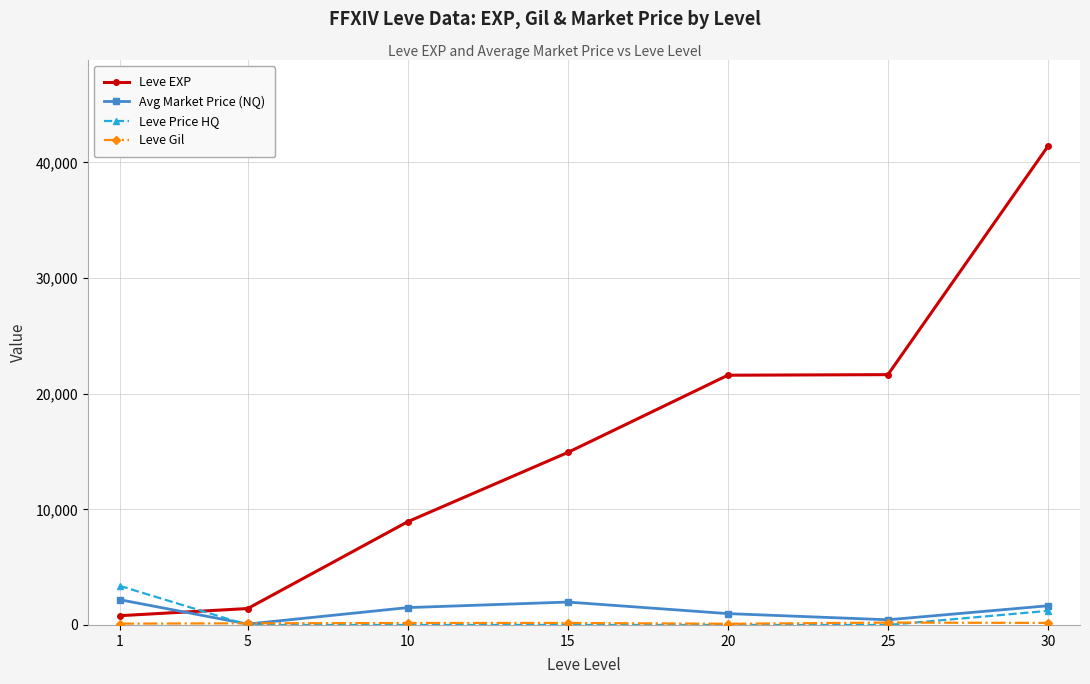

Does the chart display data point markers on the line(s)?

Yes